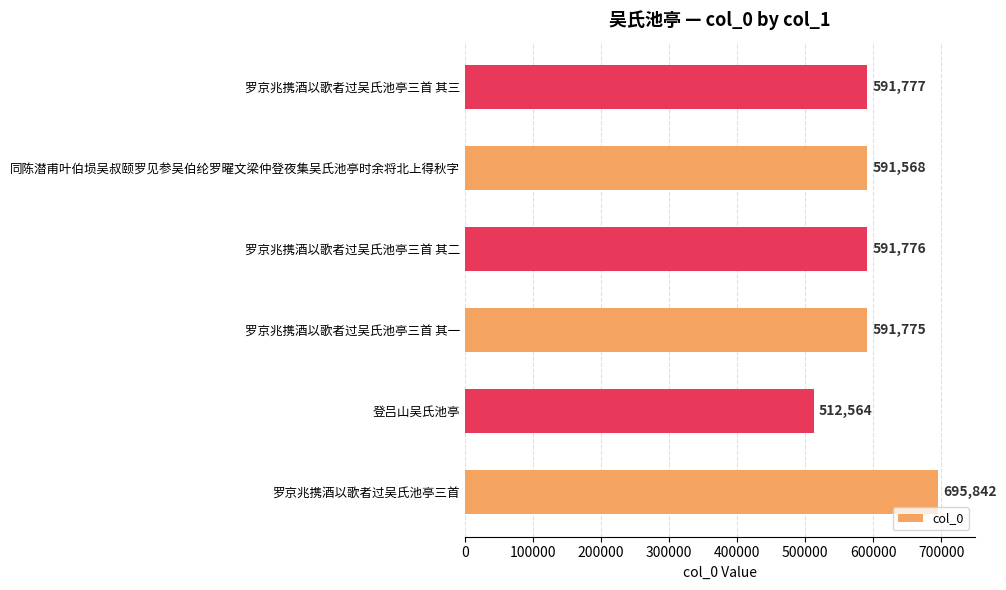

Reading bottom to top, transcribe all the data shown in this chart.

罗京兆携酒以歌者过吴氏池亭三首=695842	登吕山吴氏池亭=512564	罗京兆携酒以歌者过吴氏池亭三首 其一=591775	罗京兆携酒以歌者过吴氏池亭三首 其二=591776	同陈潜甫叶伯埙吴叔颐罗见参吴伯纶罗曜文梁仲登夜集吴氏池亭时余将北上得秋字=591568	罗京兆携酒以歌者过吴氏池亭三首 其三=591777